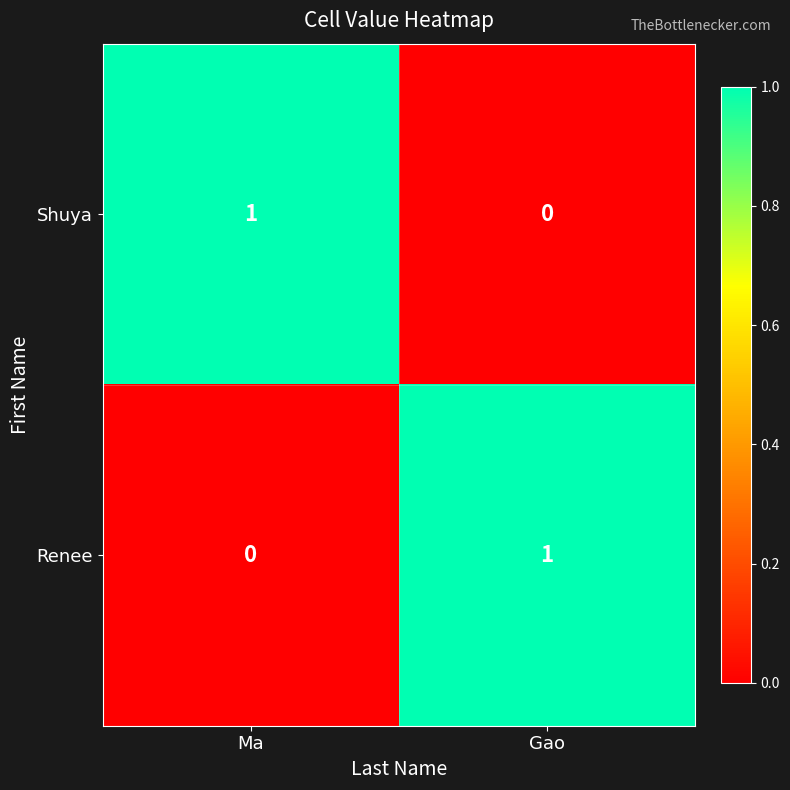

Reading left to right, what are all the values shown in this chart?

Shuya: 1	0
Renee: 0	1